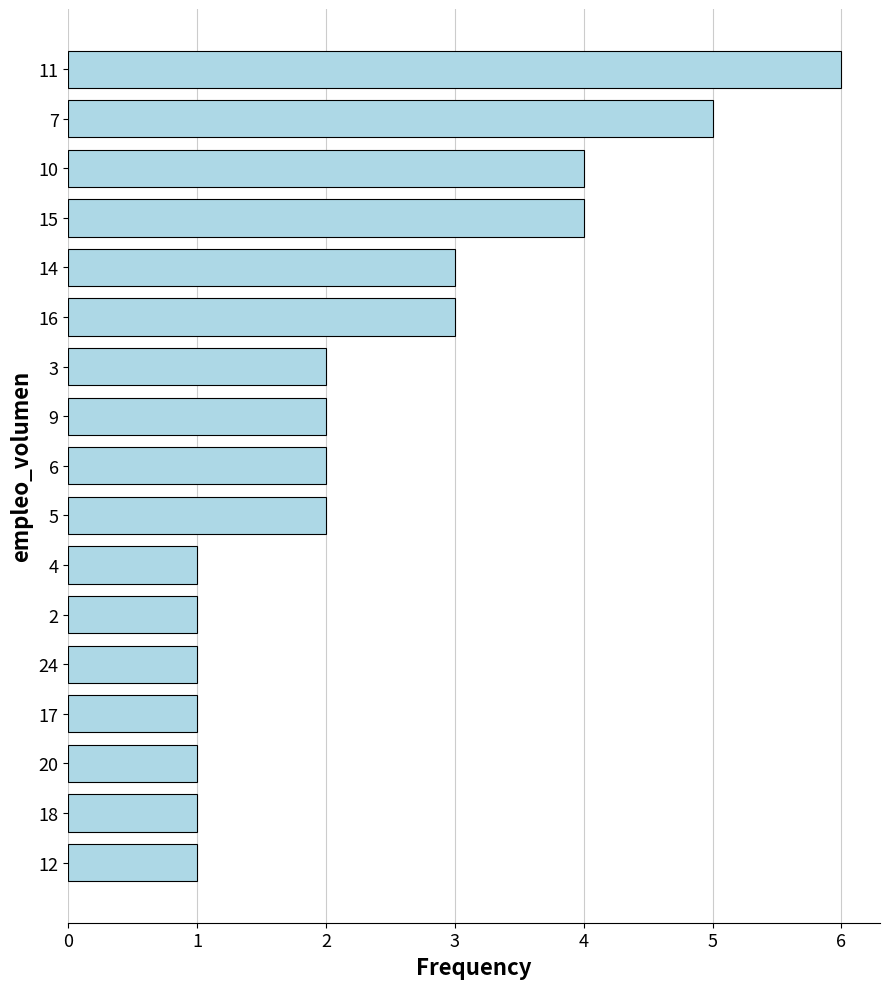

What is the change in value from 11 to 5?

-4